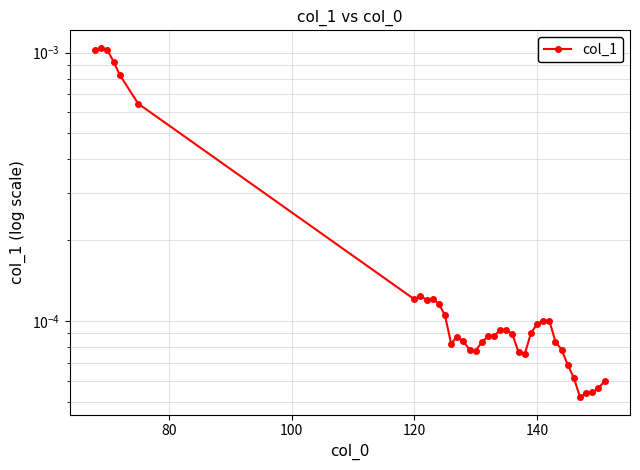

Where is the first local minimum?

120